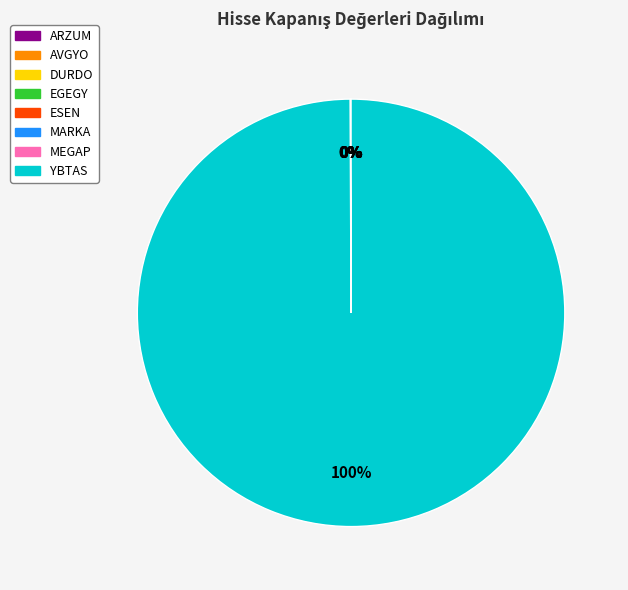

Does any single category account for the majority?

Yes